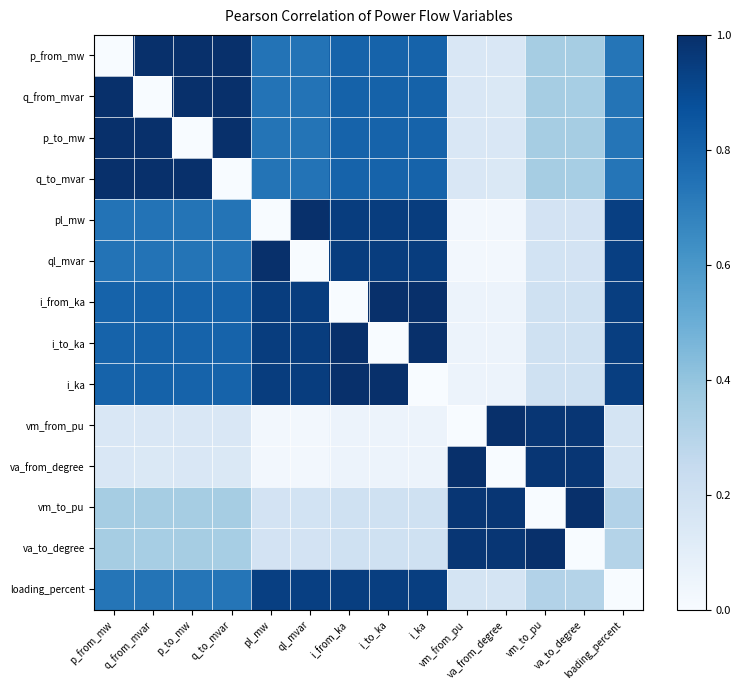

Rank the series by their maximum value, from lowest to highest.

loading_percent, pl_mw, ql_mvar, vm_to_pu, va_to_degree, vm_from_pu, va_from_degree, q_to_mvar, q_from_mvar, p_from_mw, p_to_mw, i_from_ka, i_to_ka, i_ka